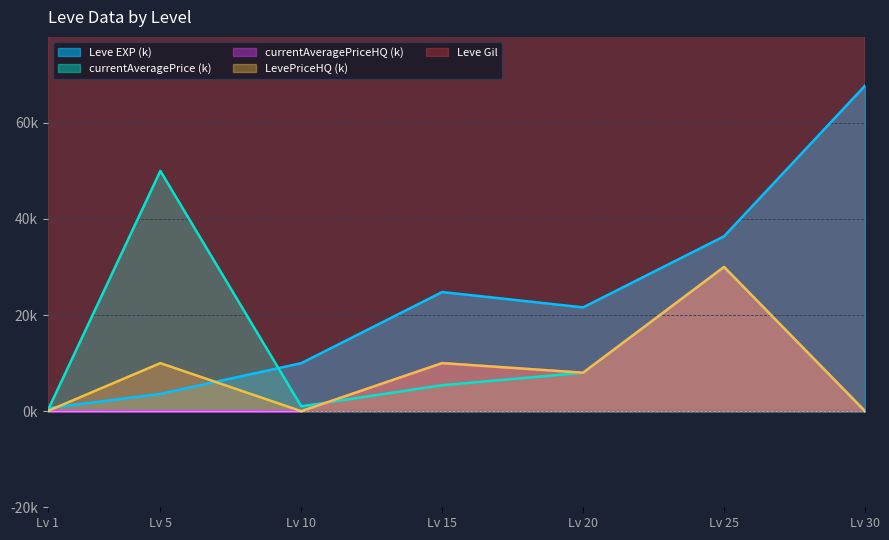

How many values in the LevePriceHQ series are below 8?

3